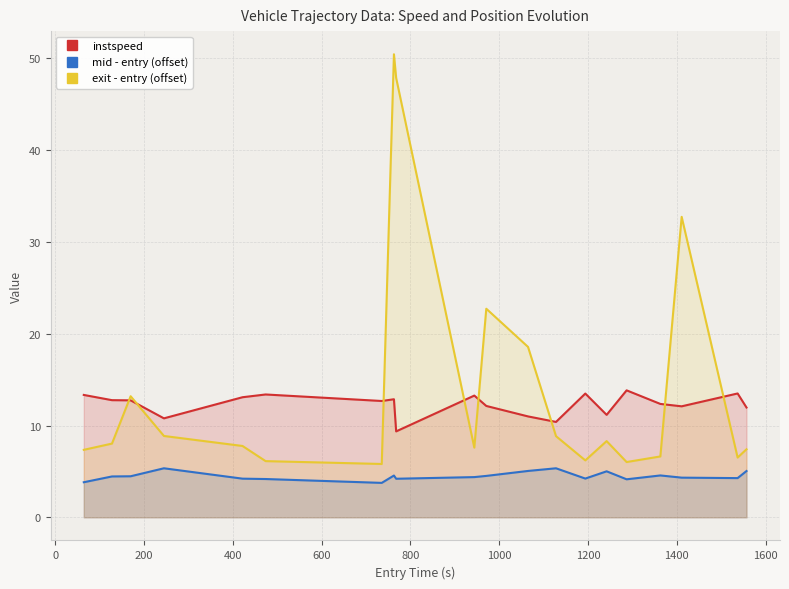

Which series has the widest spread of values?

exit - entry (offset)